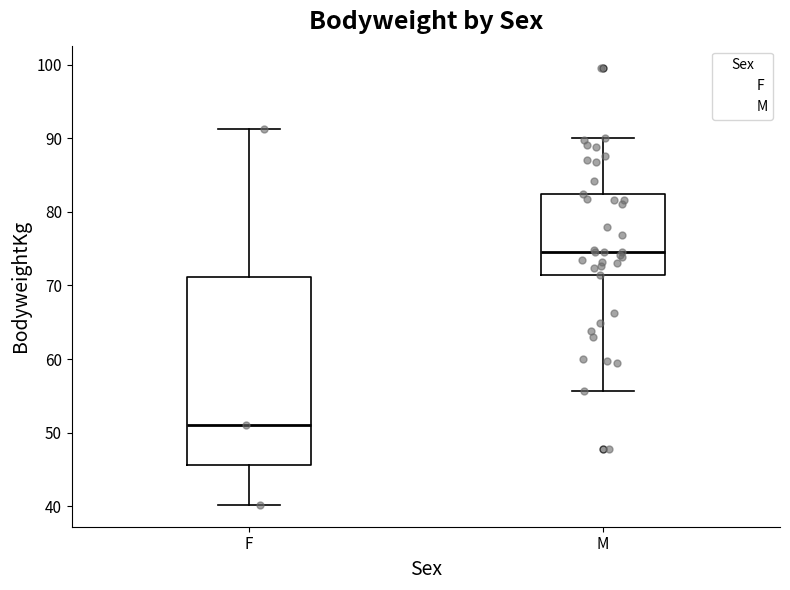

Where is the upper edge of the box for F on the y-axis? The values are not printed on the chart, so give them approximately, as read against the axis.

71